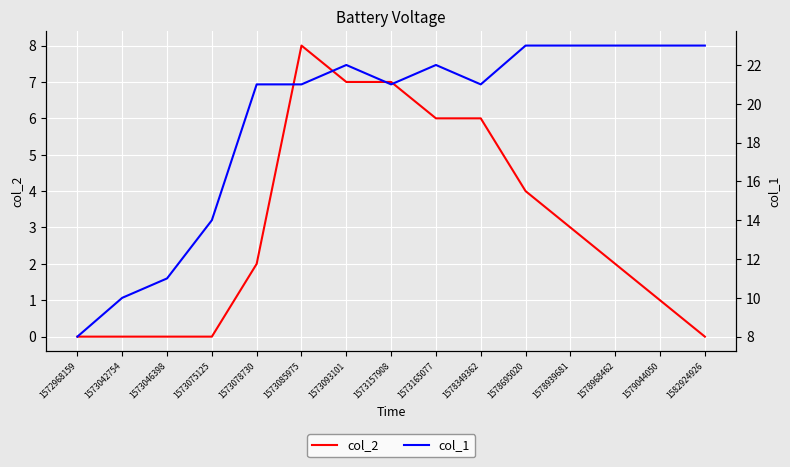

What is the average value of the col_2 series?

3